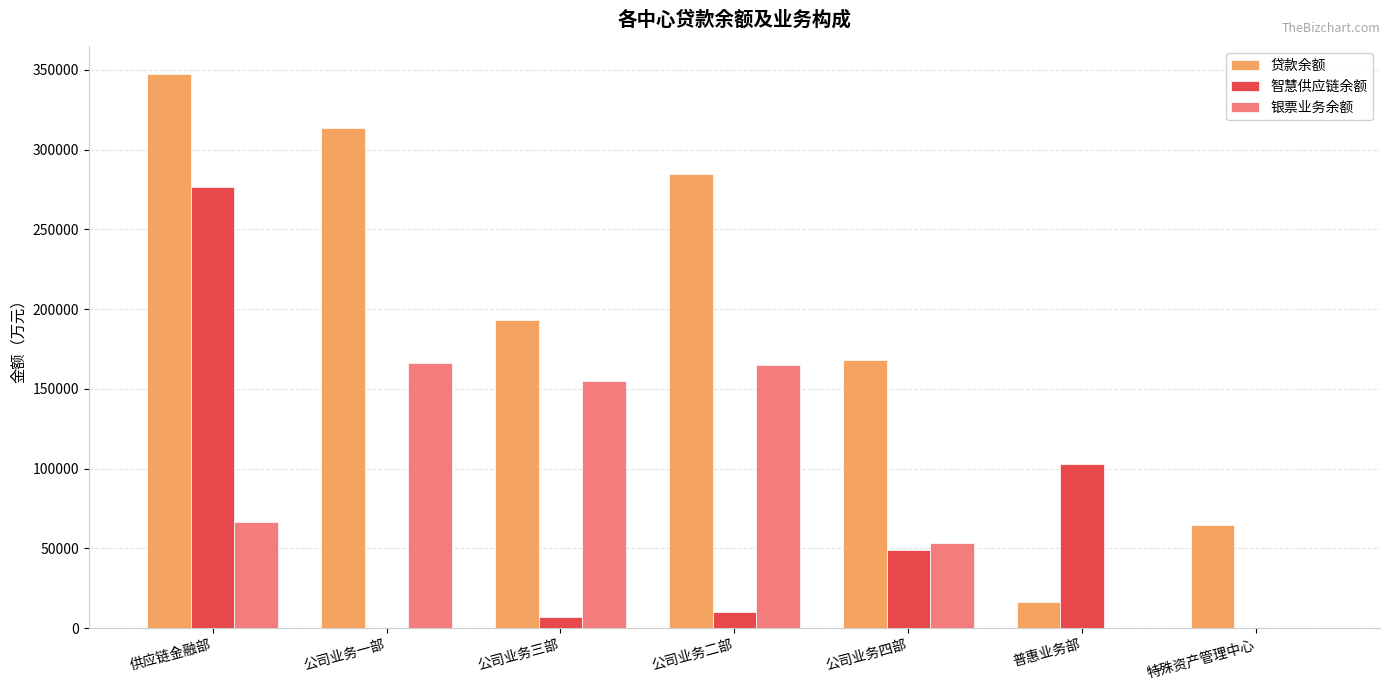

Are the bars horizontal?

No